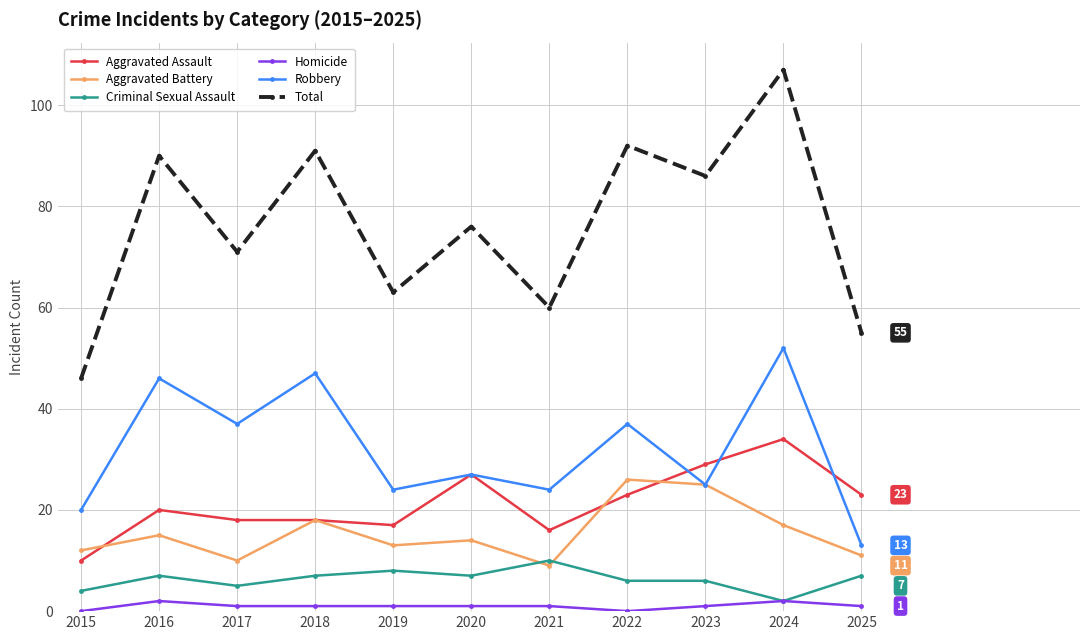

List the series in order of their peak value, lowest first.

Homicide, Criminal Sexual Assault, Aggravated Battery, Aggravated Assault, Robbery, Total